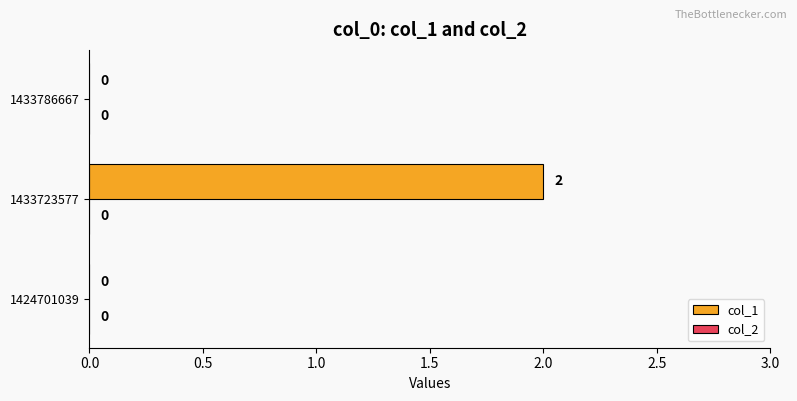

Which category has the highest value across all series?

1433723577